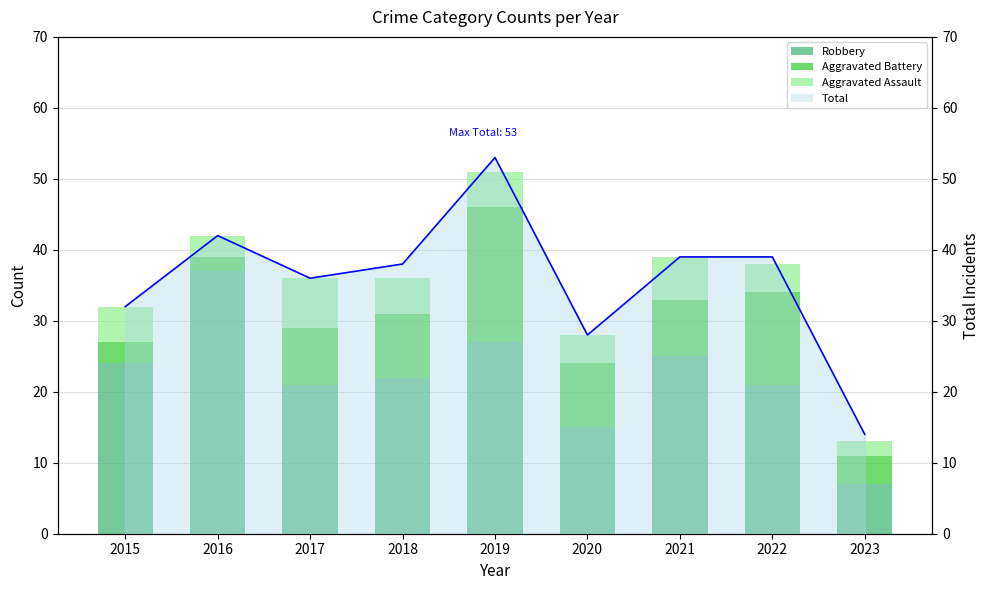

At which label does Total (line) reach its minimum?

2023